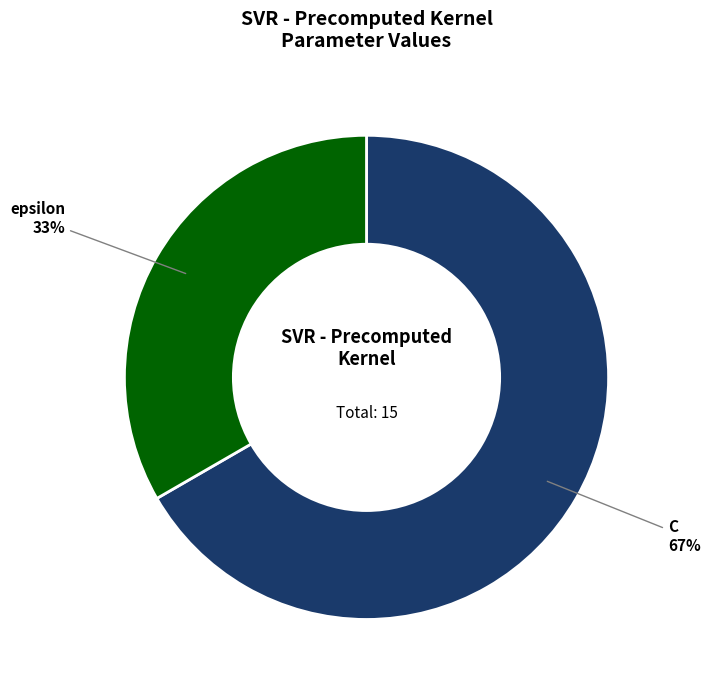

Do C and epsilon together represent more than half of the pie?

Yes